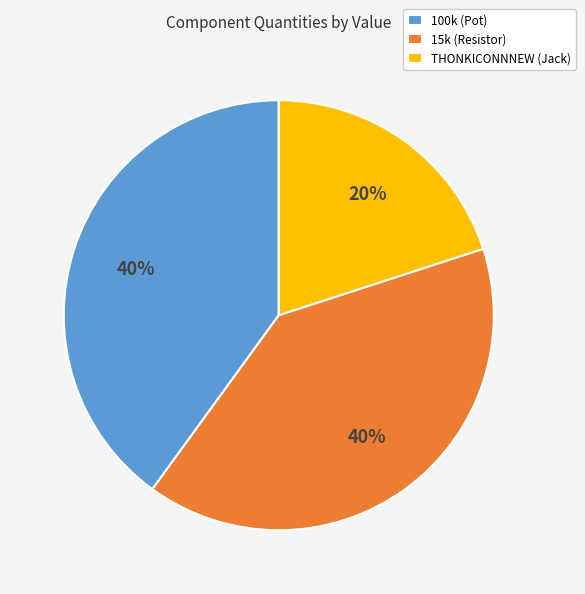

Count the number of slices in the pie.

3